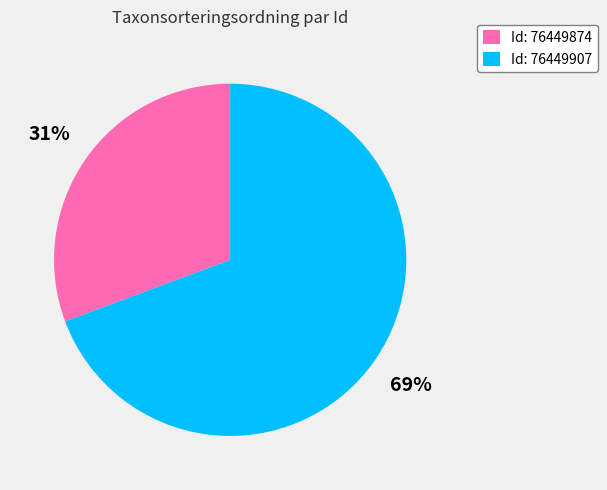

To the nearest percent, what is the combined percentage of Id: 76449907 and Id: 76449874?

100%